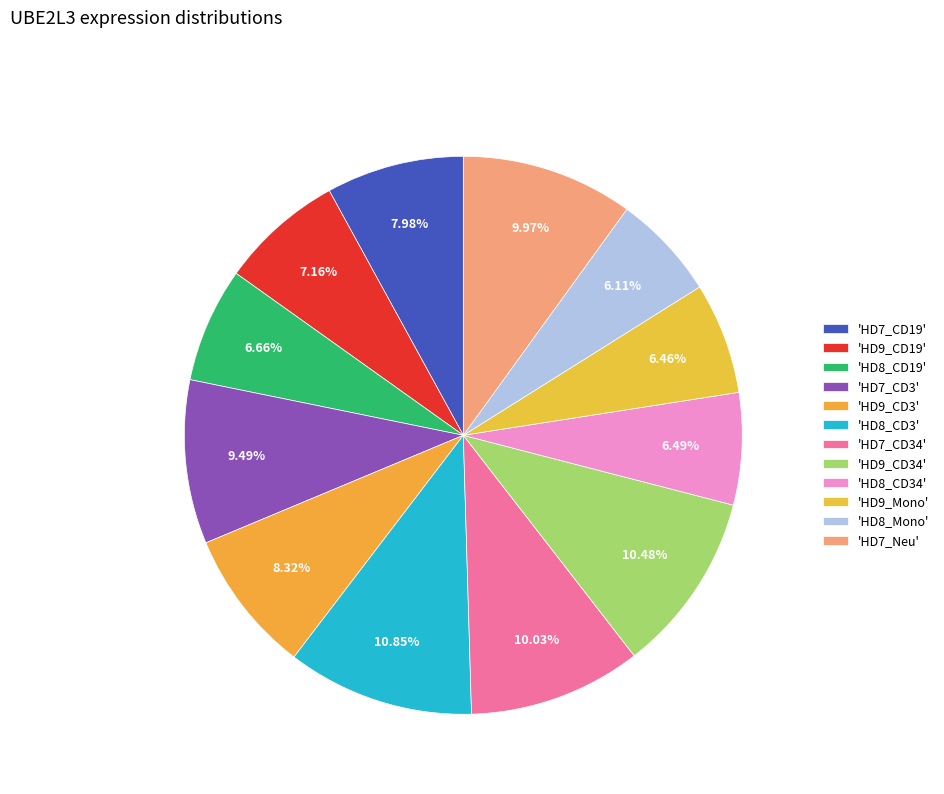

Is there a majority slice in this chart?

No